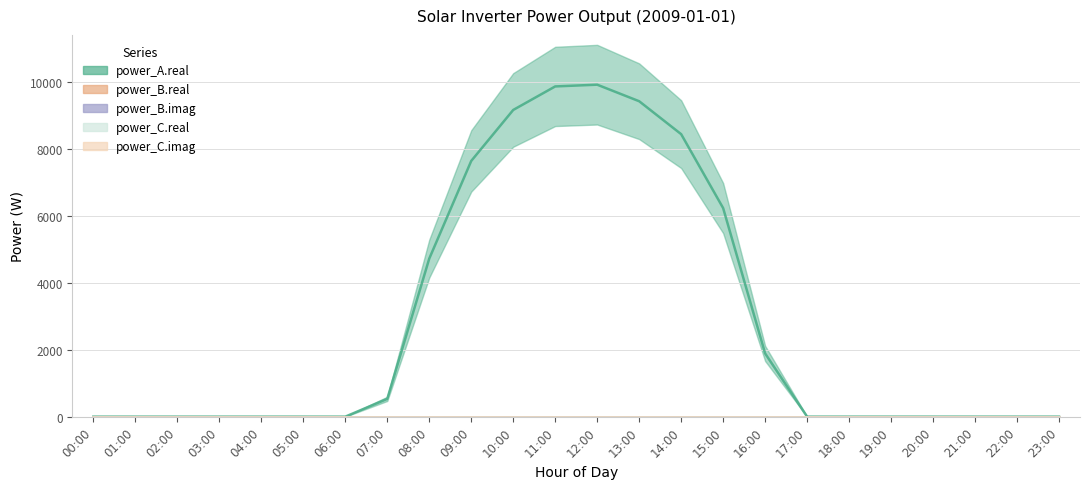

Rank the series by their maximum value, from lowest to highest.

power_B.real, power_B.imag, power_C.real, power_C.imag, power_A.real